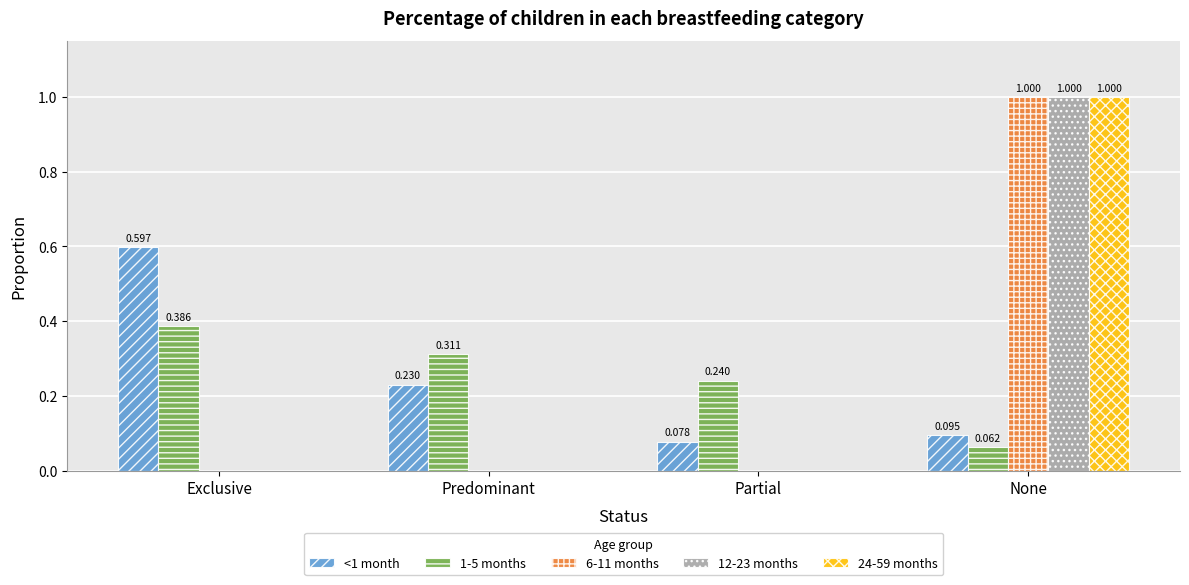

Is the value of <1 month at Exclusive greater than the value of 6-11 months at Predominant?

Yes